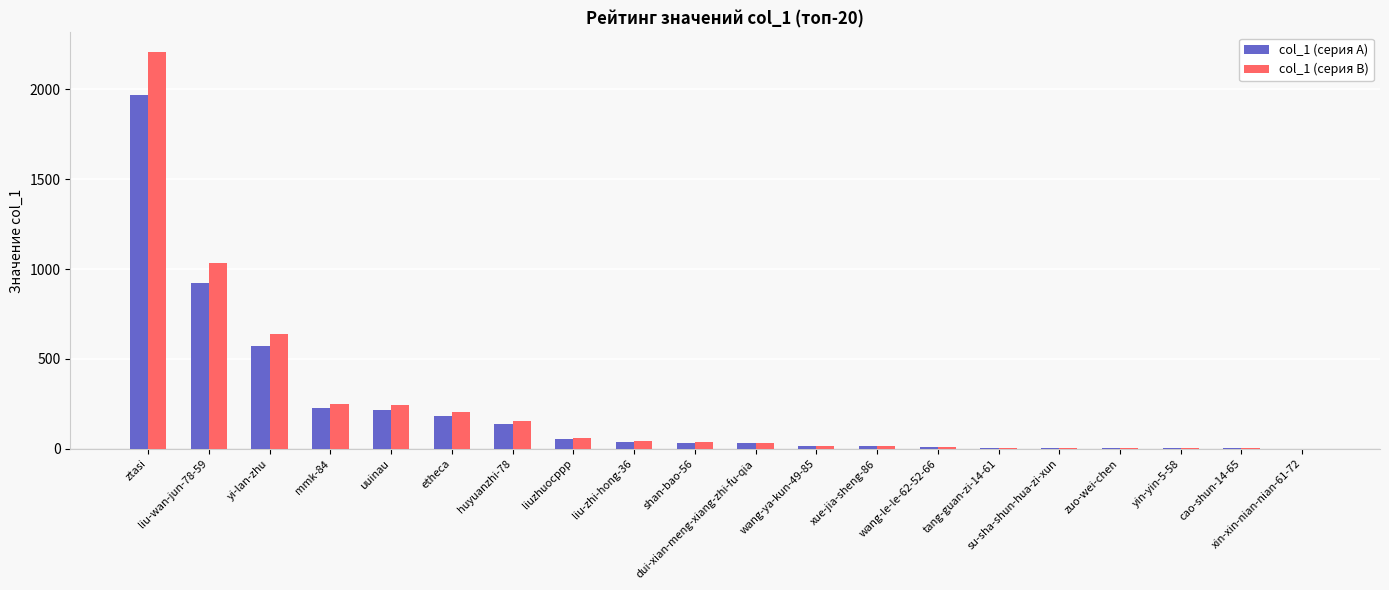

Does the chart contain stacked bars?

No